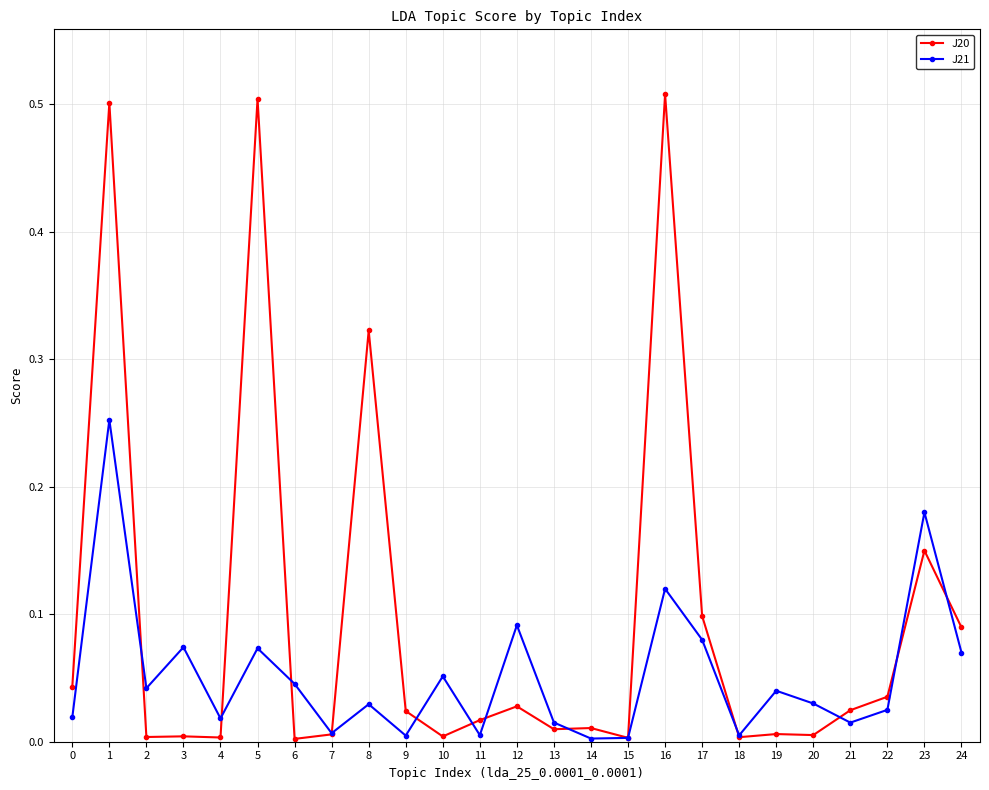

What are all the series names shown in the legend?

J20, J21